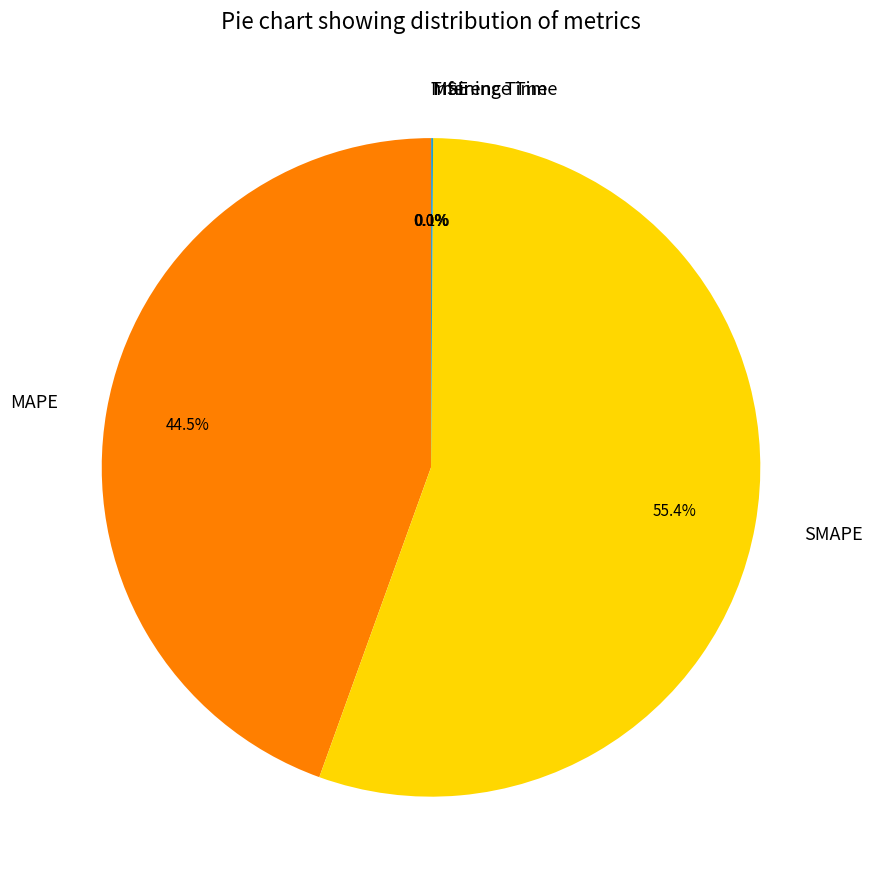

The SMAPE slice represents 70% of the pie. True or false?

False